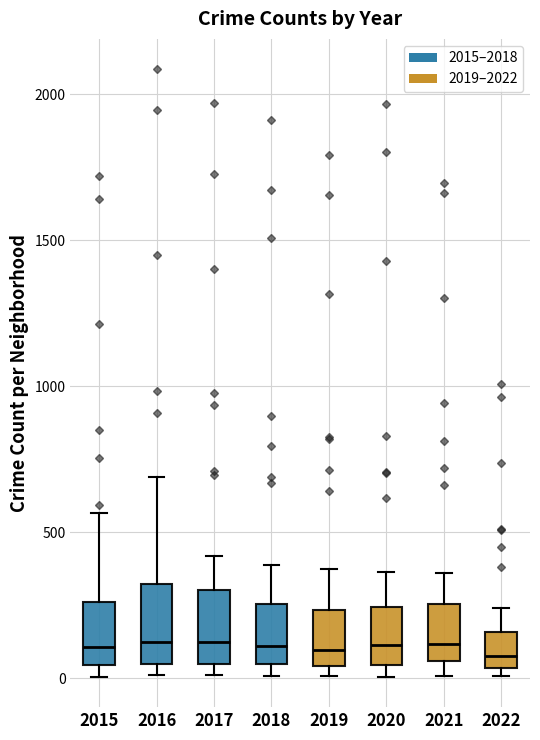

Reading left to right, transcribe this box plot: for each box, give where its median line is, the range the box spans, and where its two whiskers end, as read against the y-axis. The values are not printed on the chart, so give them approximately, as read against the axis.

2015: median 100, box 50 to 250, whiskers 0 to 550
2016: median 150, box 50 to 300, whiskers 0 to 700
2017: median 100, box 50 to 300, whiskers 0 to 400
2018: median 100, box 50 to 250, whiskers 0 to 400
2019: median 100, box 50 to 250, whiskers 0 to 400
2020: median 100, box 50 to 250, whiskers 0 to 350
2021: median 100, box 50 to 250, whiskers 0 to 350
2022: median 100, box 50 to 150, whiskers 0 to 250